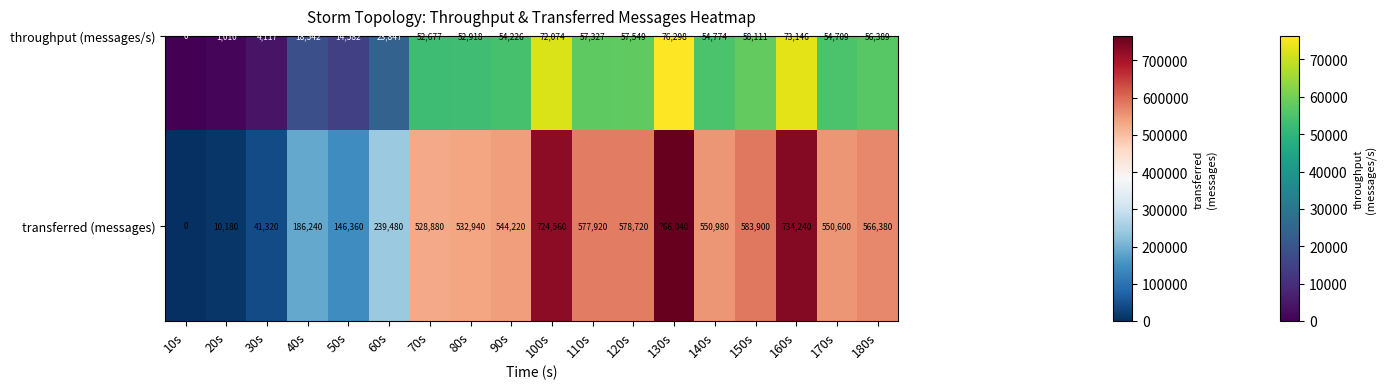

Between 60s and 40s, which is larger?

60s